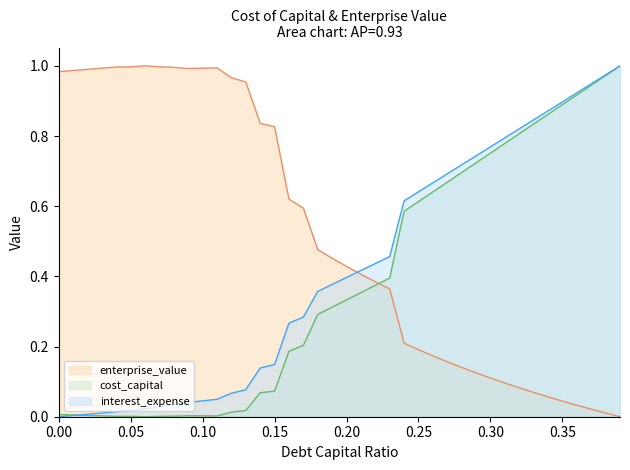

Where is cost_capital nearest to the value 0?

0.06